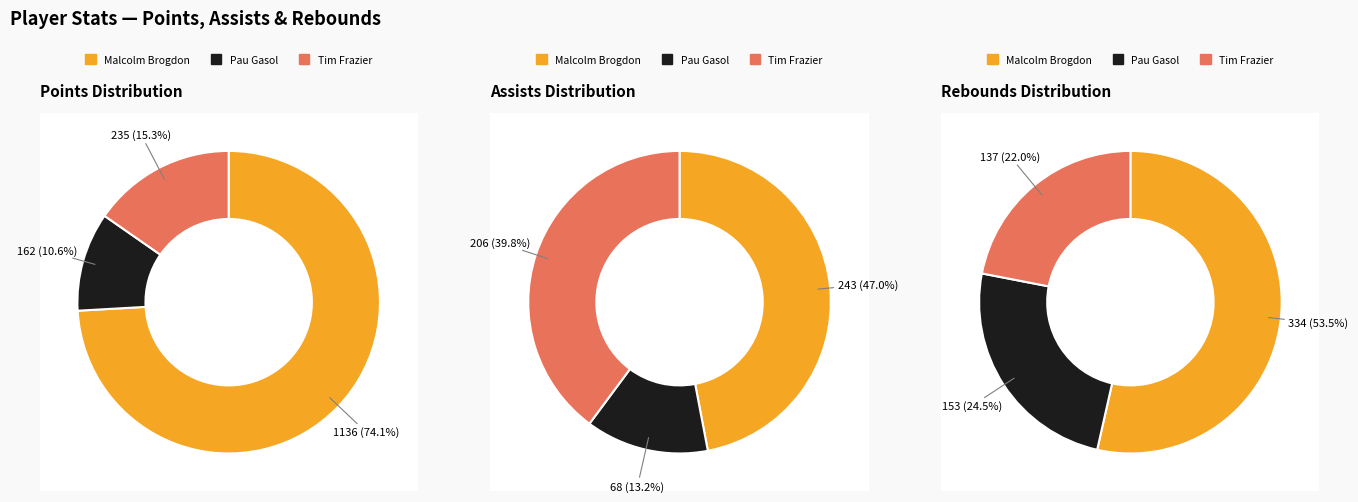

Count the number of slices in the pie.

3